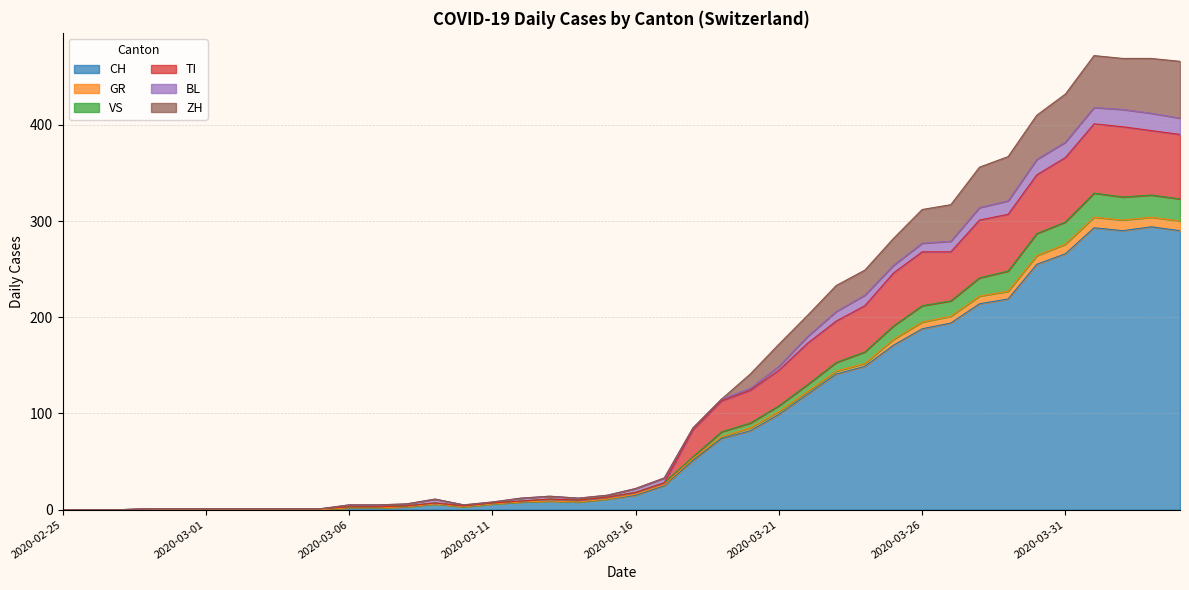

What is the sum of the ZH values at 2020-02-27 and 2020-02-28?

1